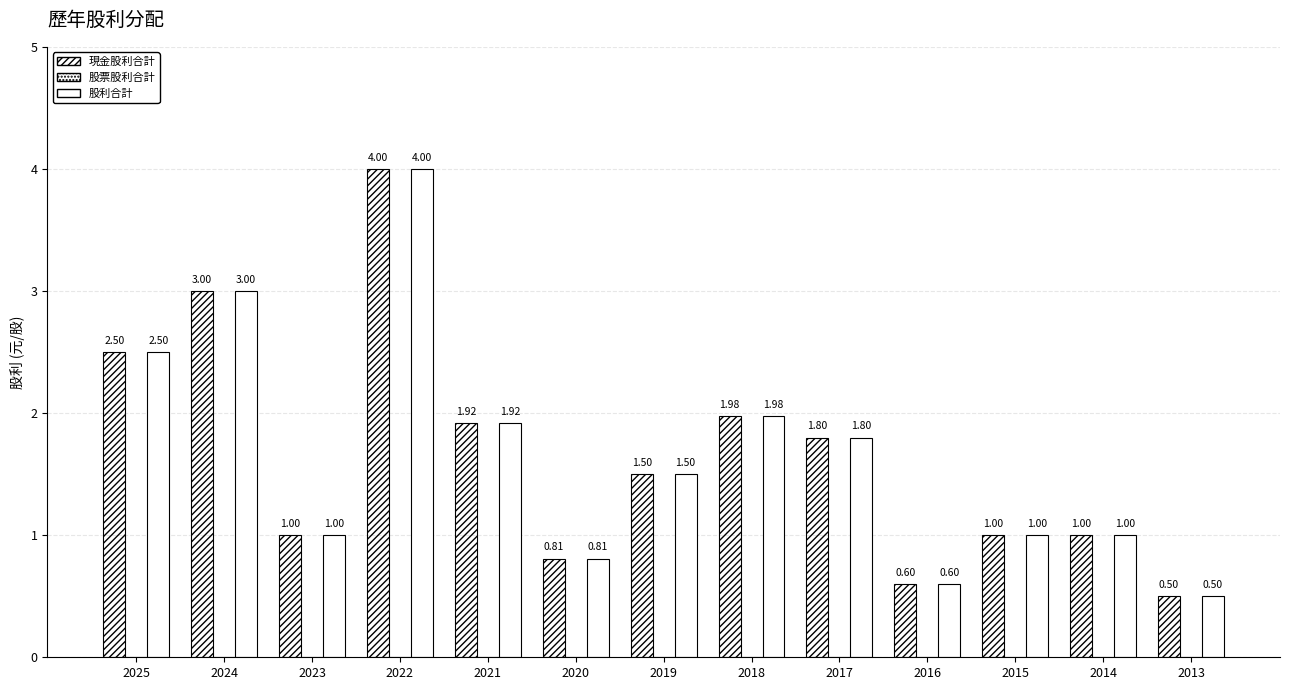

List the labels in order of 現金股利合計 value, smallest first.

2013, 2016, 2020, 2023, 2015, 2014, 2019, 2017, 2021, 2018, 2025, 2024, 2022